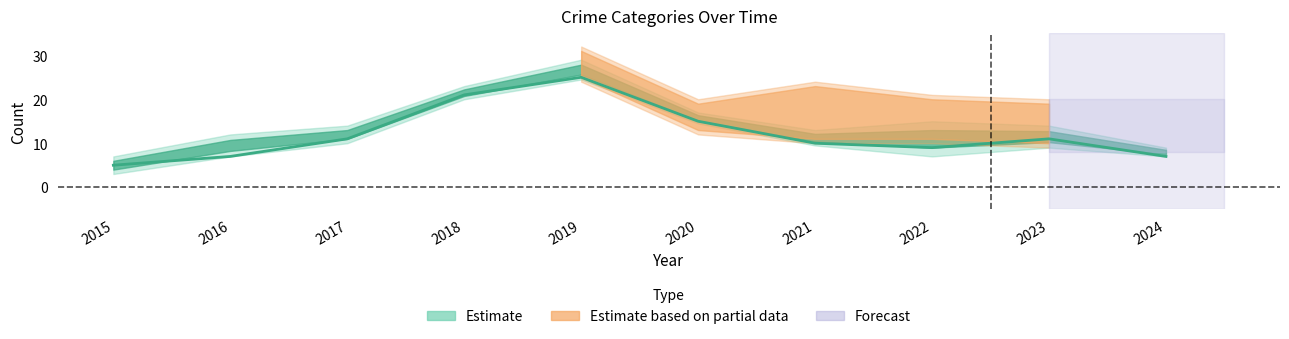

What value does the Total series have at 2024, to the nearest 10?

10